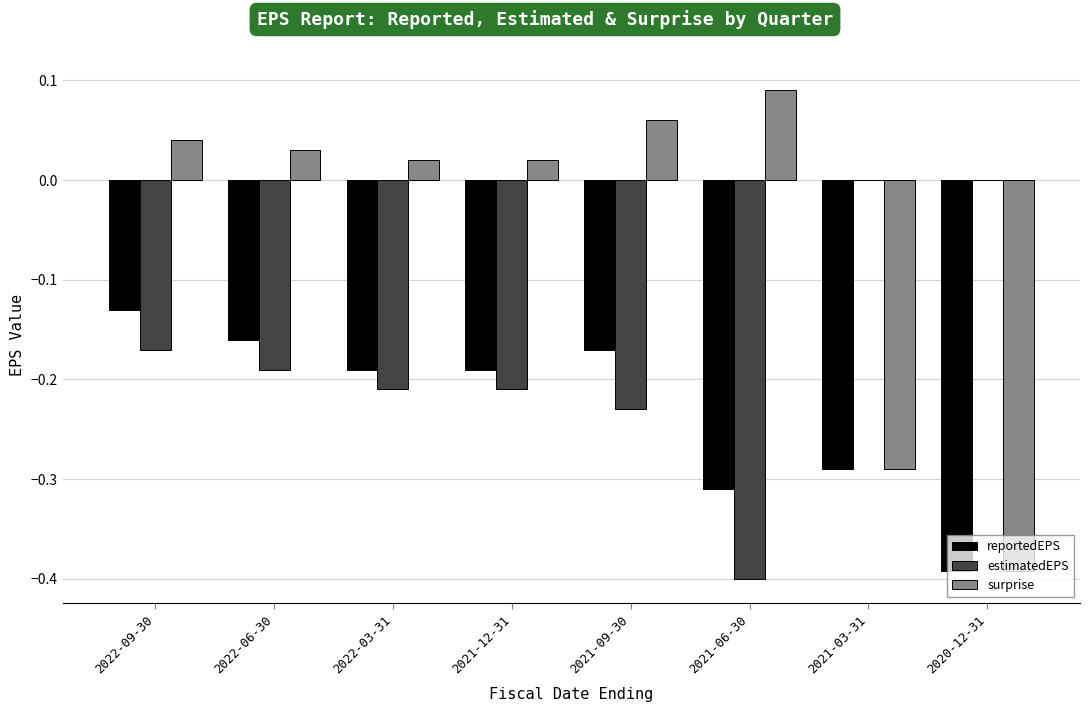

What is the total value across all series at 2021-06-30?

-0.6